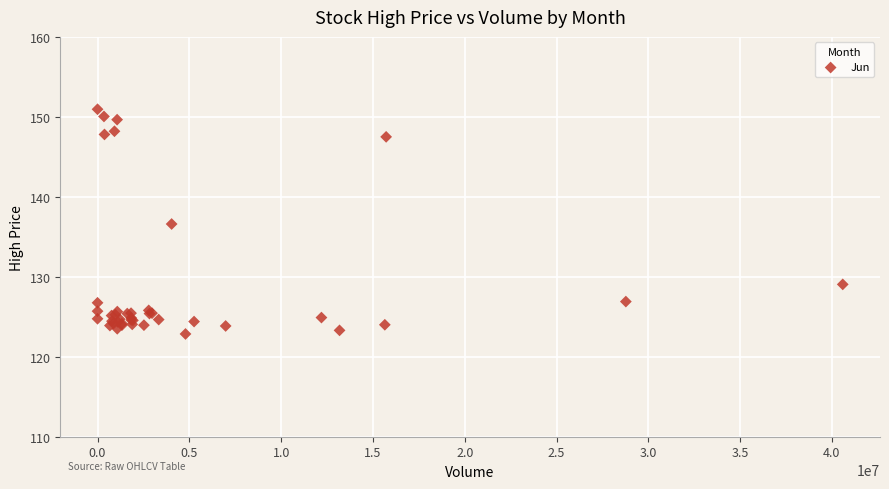

What Y value in the scatter plot is closest to 136?

136.6